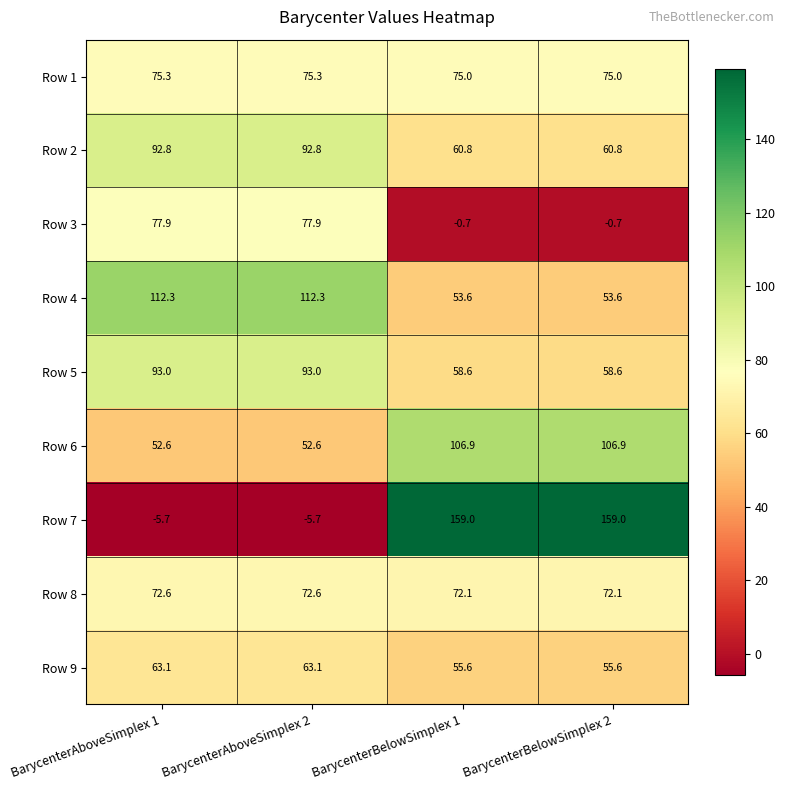

What is the difference between the highest and lowest values at BarycenterAboveSimplex 1?

118.0